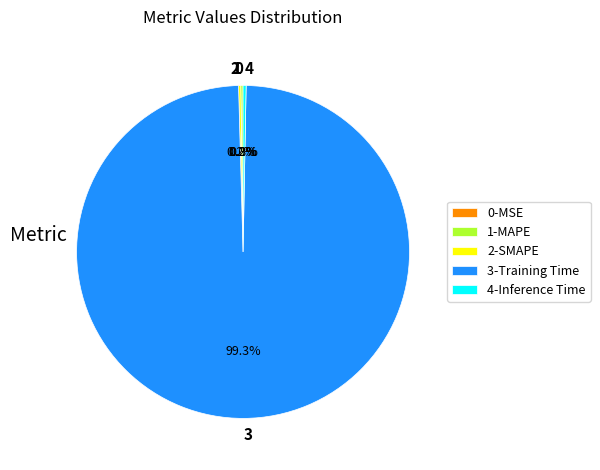

Which category has the biggest portion of the pie?

3-Training Time